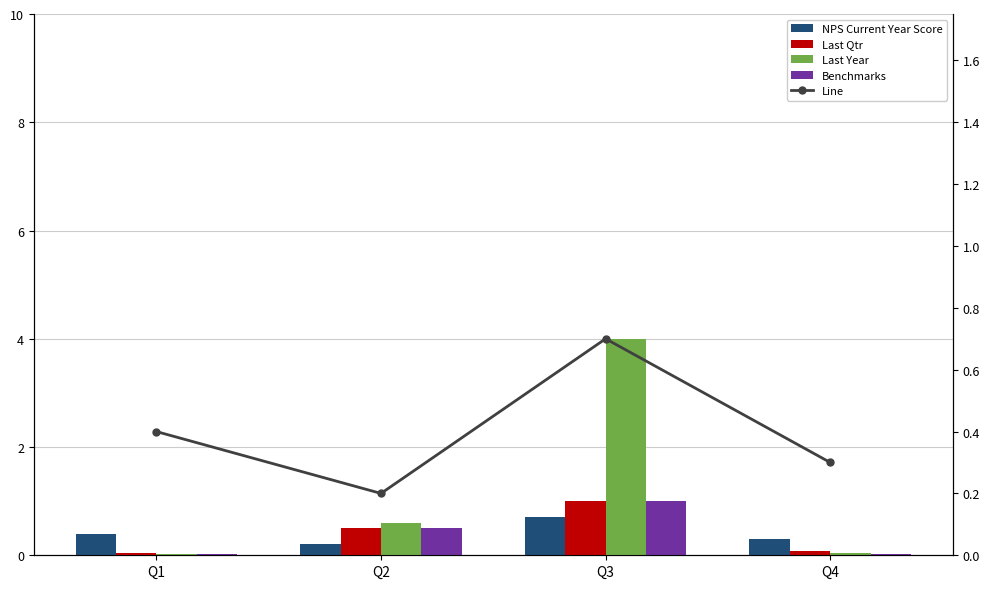

The value of Last Year at Q2 is 0.2. True or false?

False